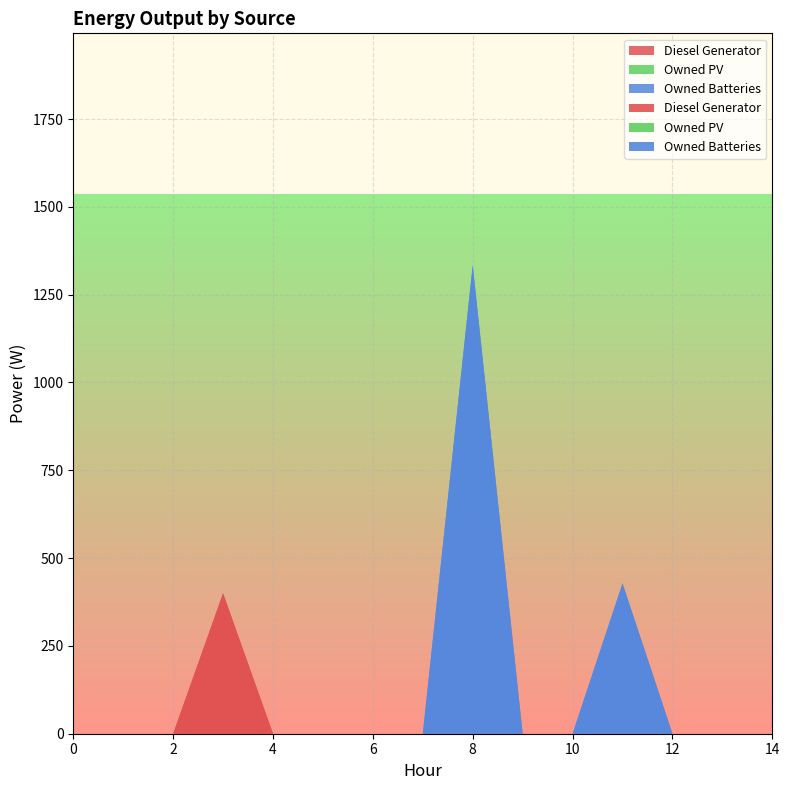

Reading right to left, extract all data points from this chart.

Diesel Generator: 14=0.0	13=0.0	12=0.0	11=0.0	10=0.0	9=0.0	8=0.0	7=0.0	6=0.0	5=0.0	4=0.0	3=400.0	2=0.0	1=0.0	0=0.0
Owned PV: 14=0.0	13=0.0	12=0.0	11=0.0	10=0.0	9=0.0	8=0.0	7=0.0	6=0.0	5=0.0	4=0.0	3=0.0	2=0.0	1=0.0	0=0.0
Owned Batteries: 14=0.0	13=0.0	12=0.0	11=428.0	10=0.0	9=0.0	8=1334.0	7=0.0	6=0.0	5=0.0	4=0.0	3=0.0	2=0.0	1=0.0	0=0.0